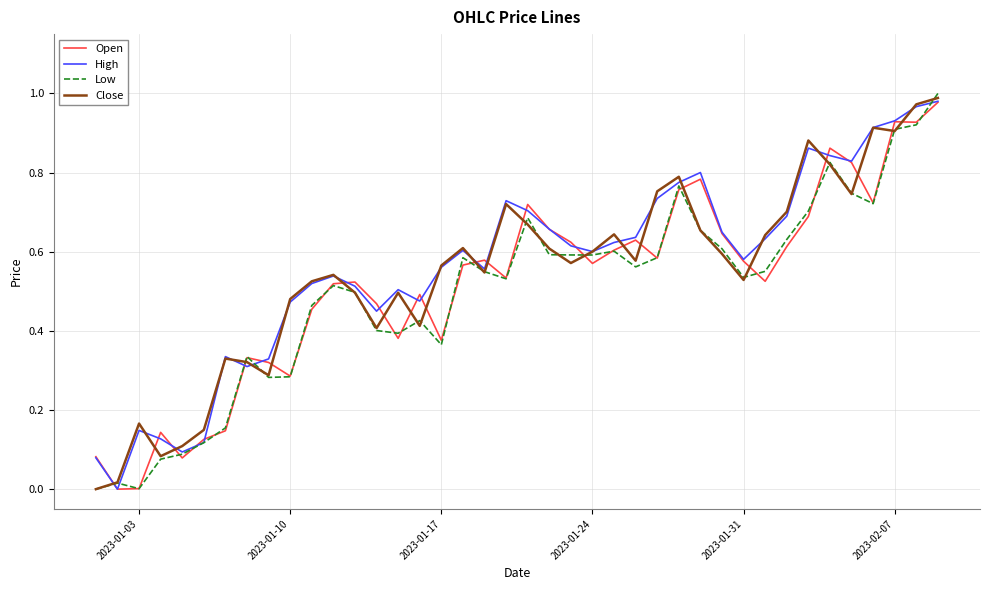

Between 2023-01-24 and 2023-02-07, which series saw the biggest shift?

Open